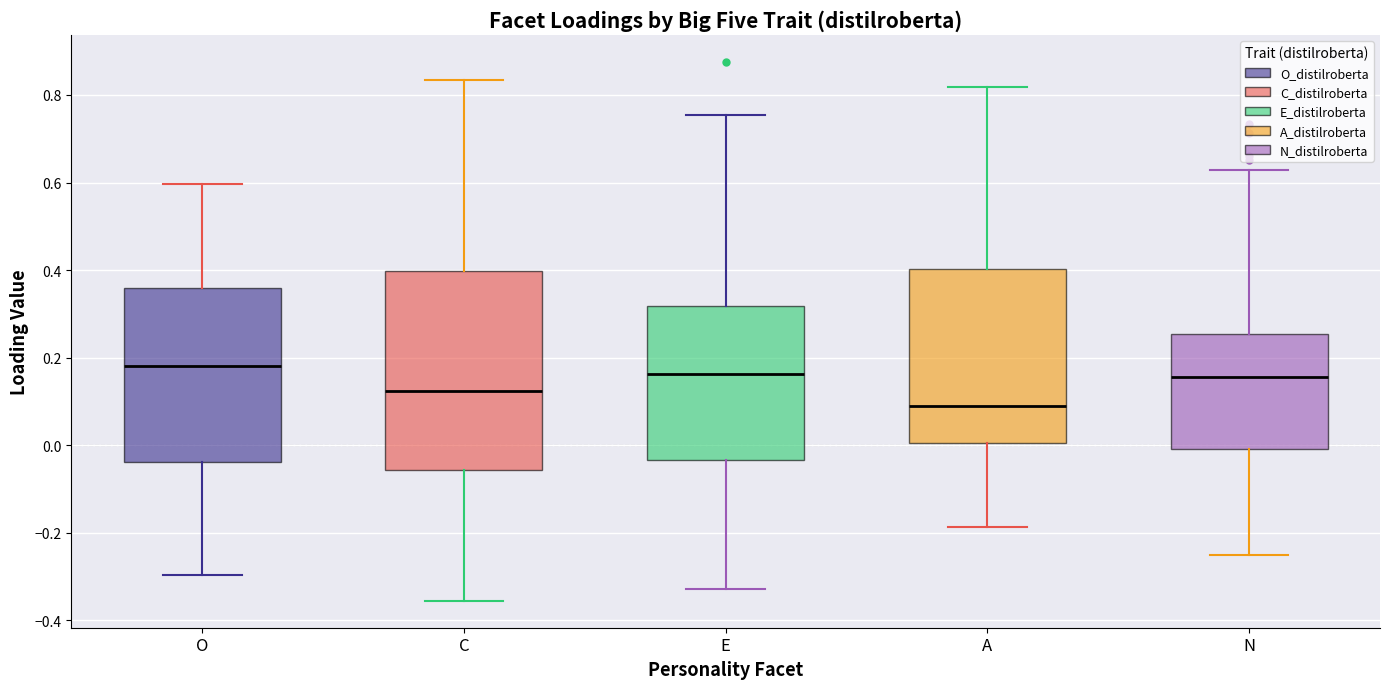

Reading left to right, transcribe this box plot: for each box, give where its median line is, the range the box spans, and where its two whiskers end, as read against the y-axis. The values are not printed on the chart, so give them approximately, as read against the axis.

O: median 0.18, box -0.04 to 0.36, whiskers -0.30 to 0.60
C: median 0.12, box -0.06 to 0.40, whiskers -0.36 to 0.84
E: median 0.16, box -0.04 to 0.32, whiskers -0.32 to 0.76
A: median 0.08, box 0.00 to 0.40, whiskers -0.18 to 0.82
N: median 0.16, box 0.00 to 0.26, whiskers -0.26 to 0.62